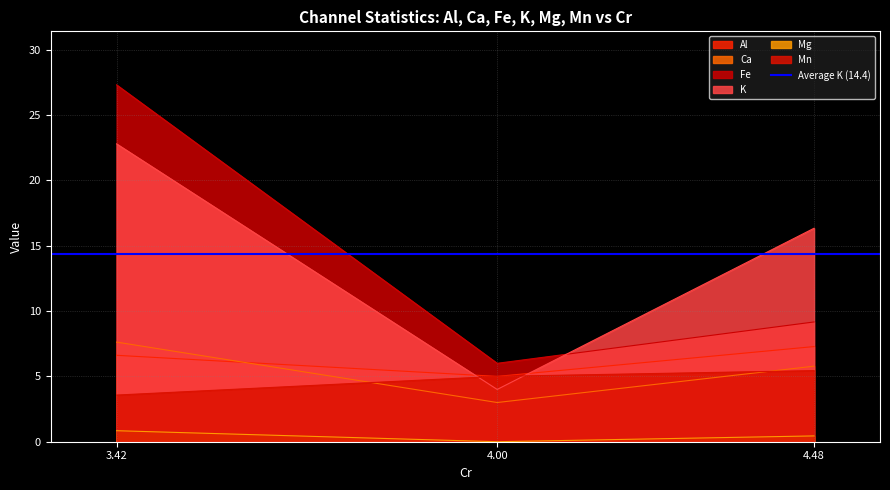

Rank the series by their maximum value, from lowest to highest.

Mg, Mn, Al, Ca, K, Fe